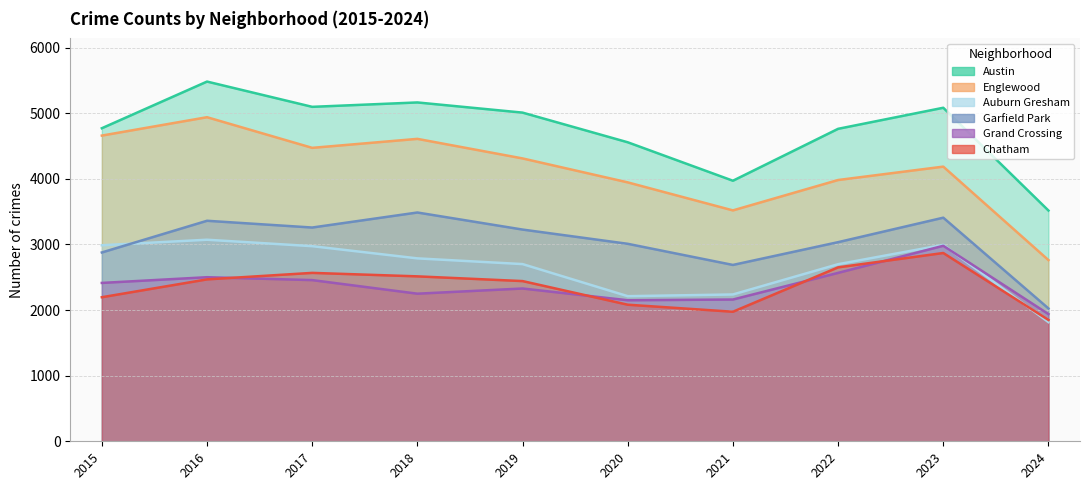

True or false: Auburn Gresham and Englewood cross at least once.

False